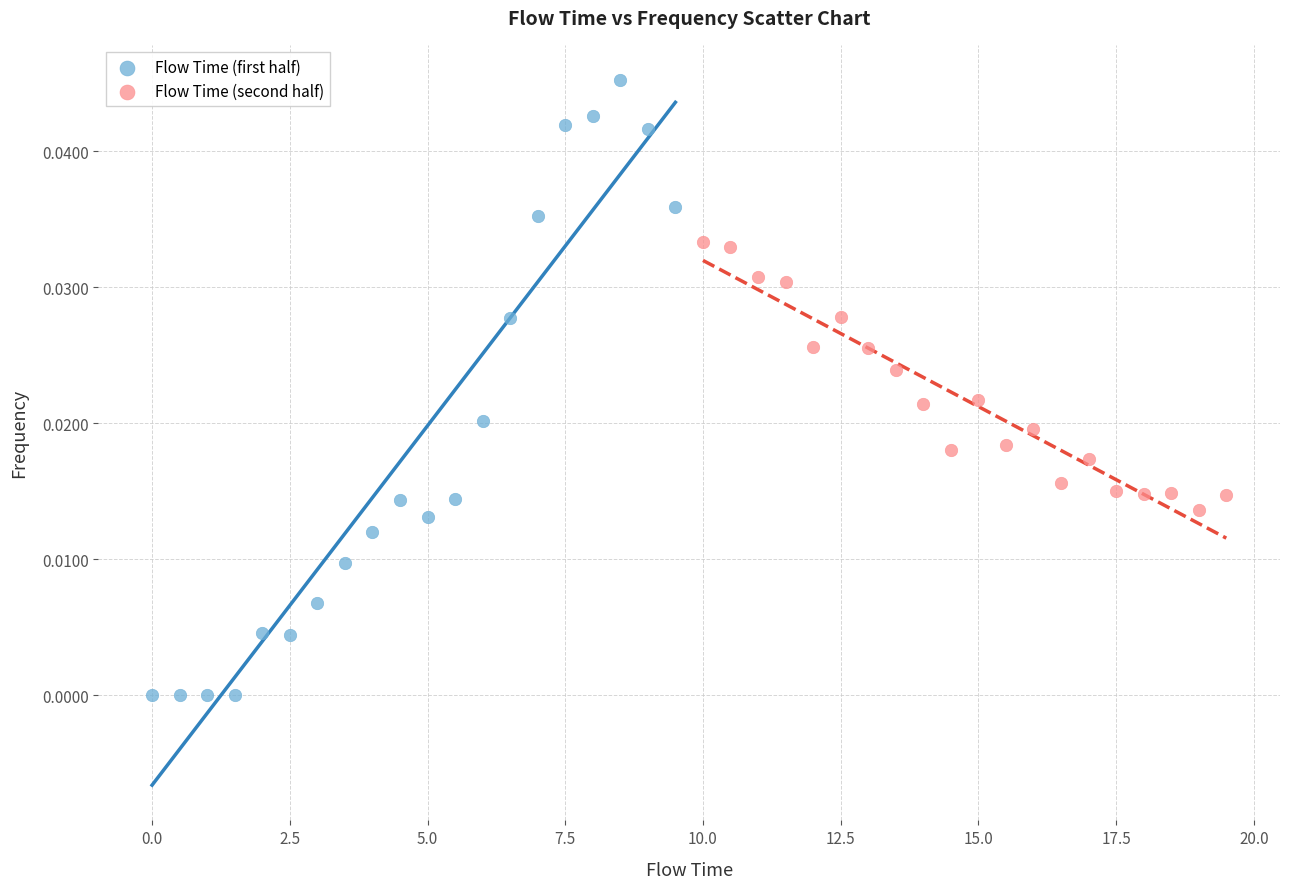

Which series has the largest Y range (max minus min)?

Flow Time (first half)